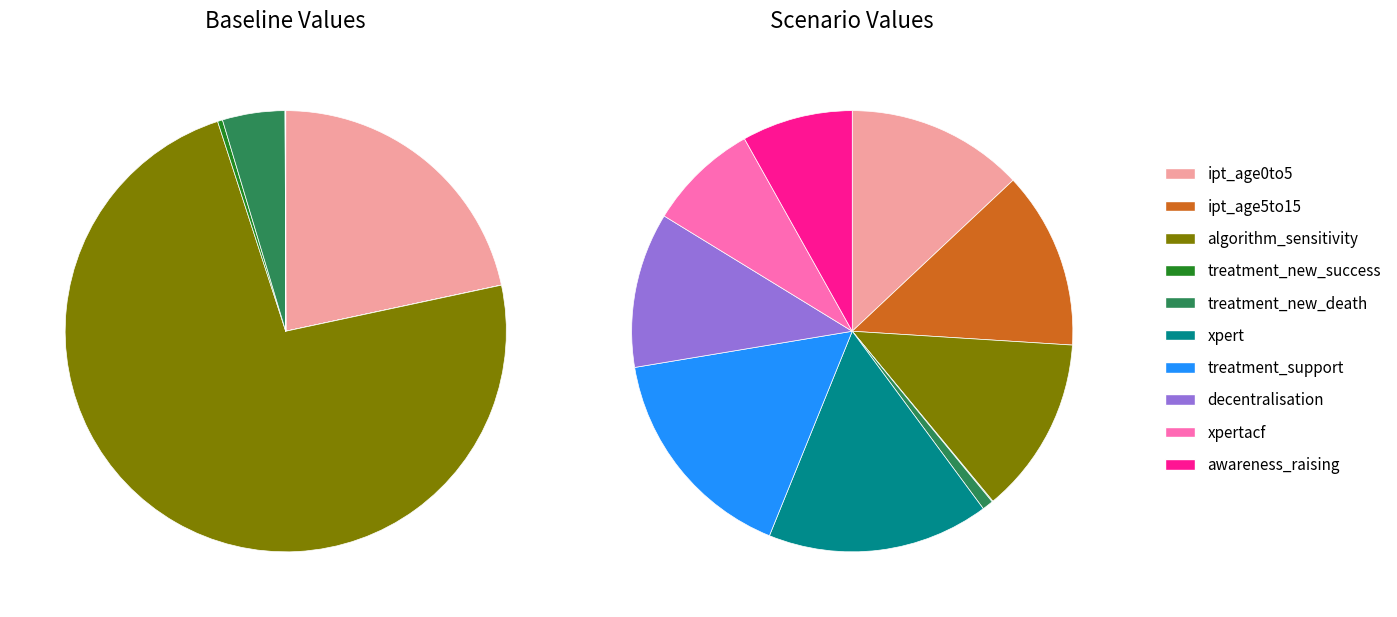

Is there a majority slice in this chart?

Yes